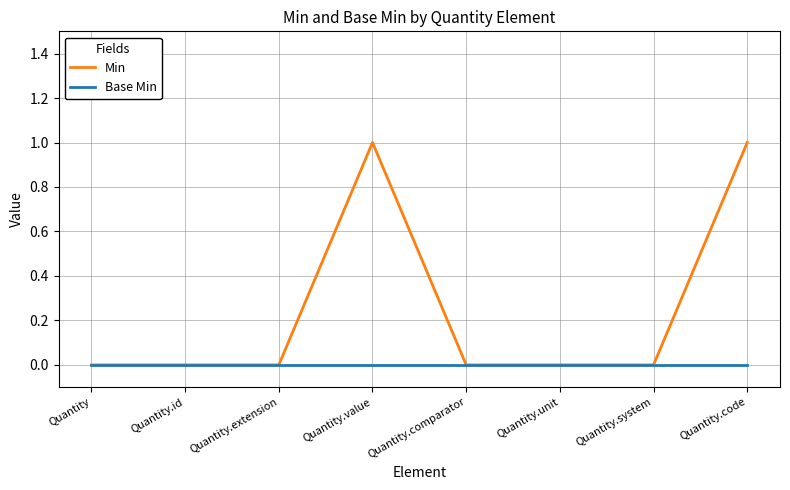

True or false: Base Min has a value of 0 at Quantity.unit.

True